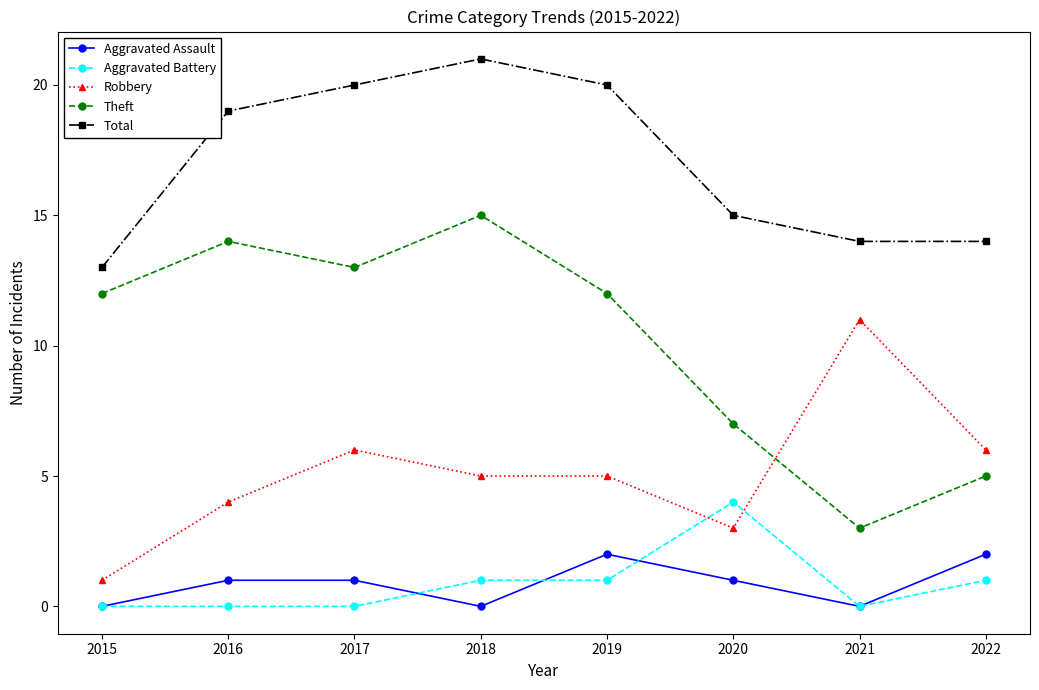

How many lines are shown in the chart?

5